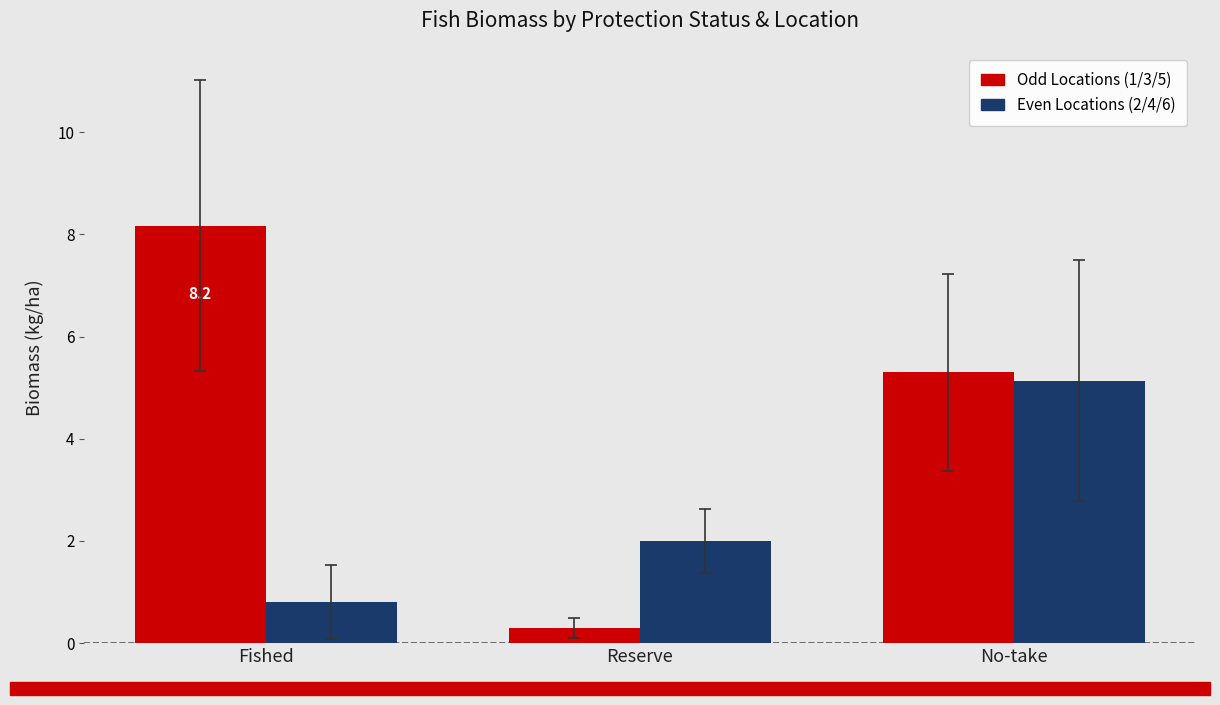

What is the spread (max minus min) of values at Reserve?

1.7